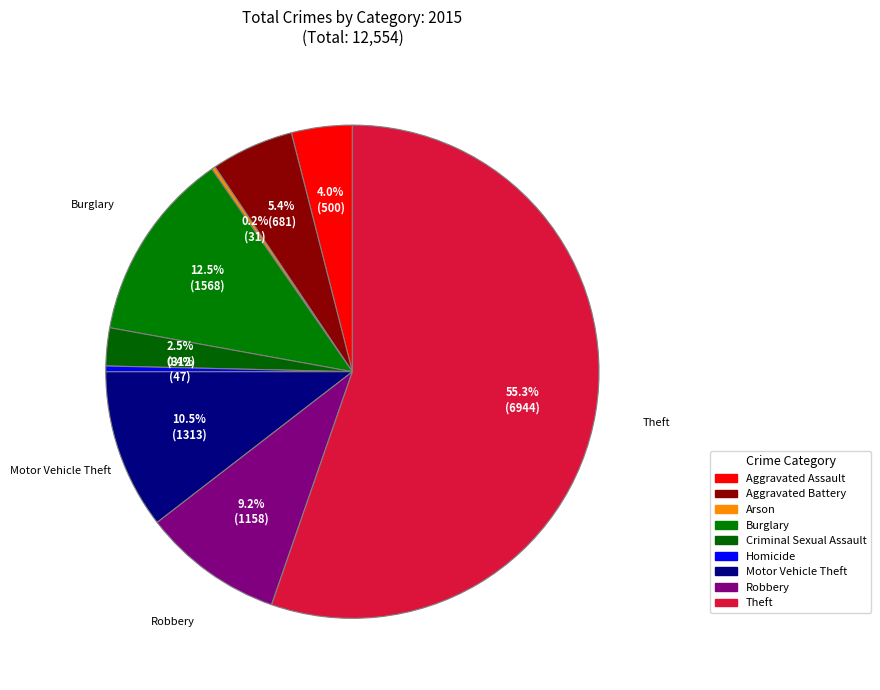

To the nearest percent, what portion does Criminal Sexual Assault represent?

2%